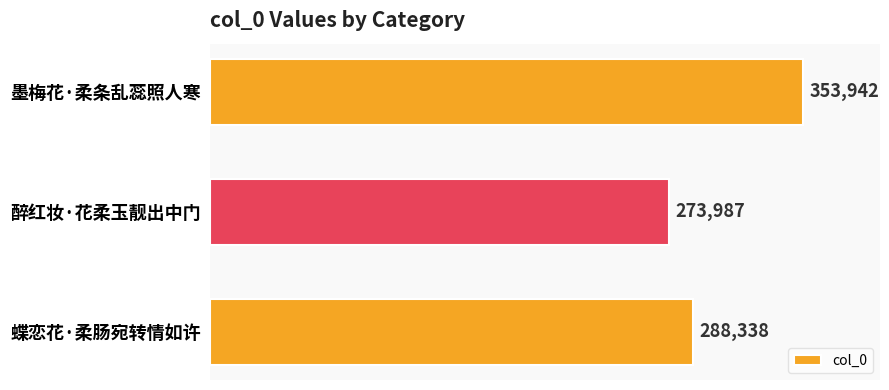

The value at 醉红妆·花柔玉靓出中门 is 273987. True or false?

True